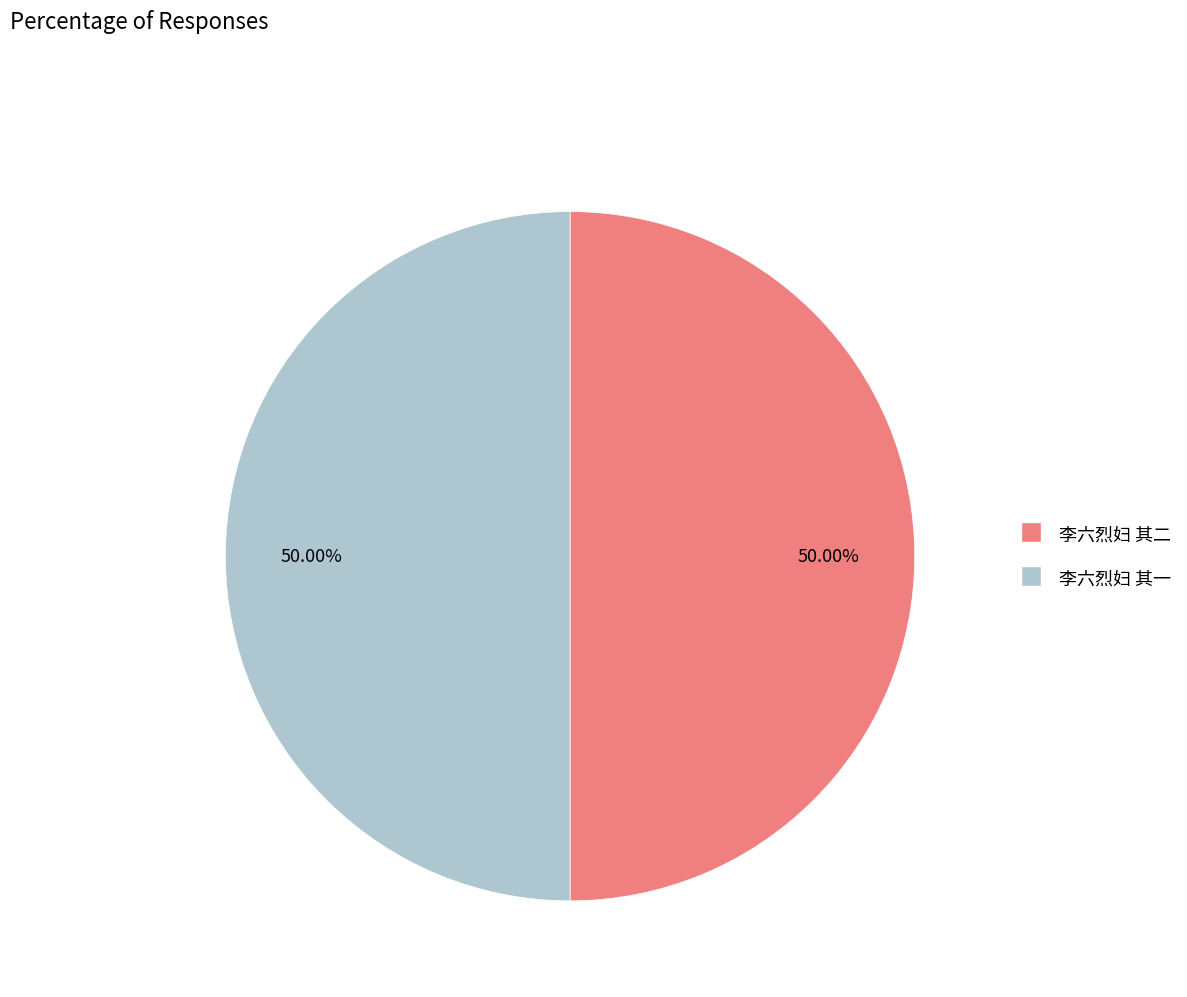

Do 李六烈妇 其二 and 李六烈妇 其一 together represent more than half of the pie?

Yes